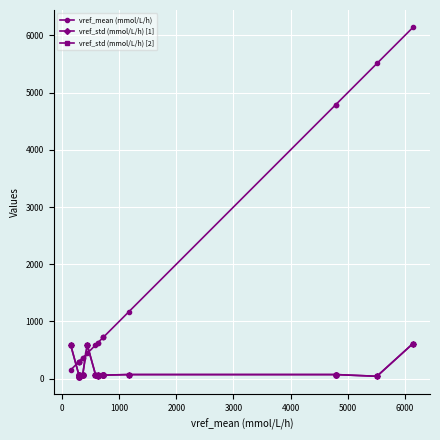

What is the difference between the maximum and minimum values in the vref_std (mmol/L/h) [2] series?

581.0